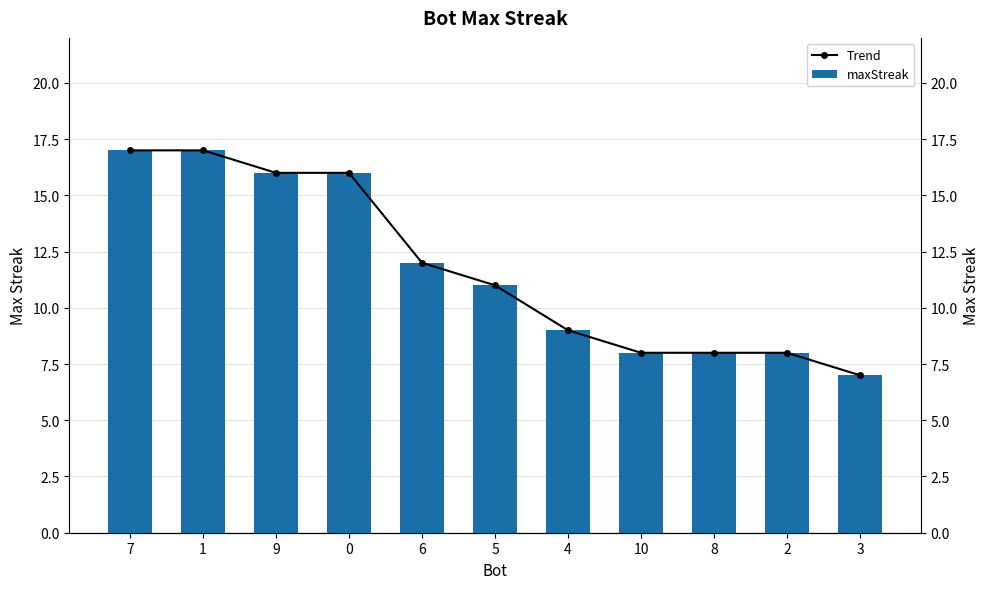

How many bars are there in total?

22